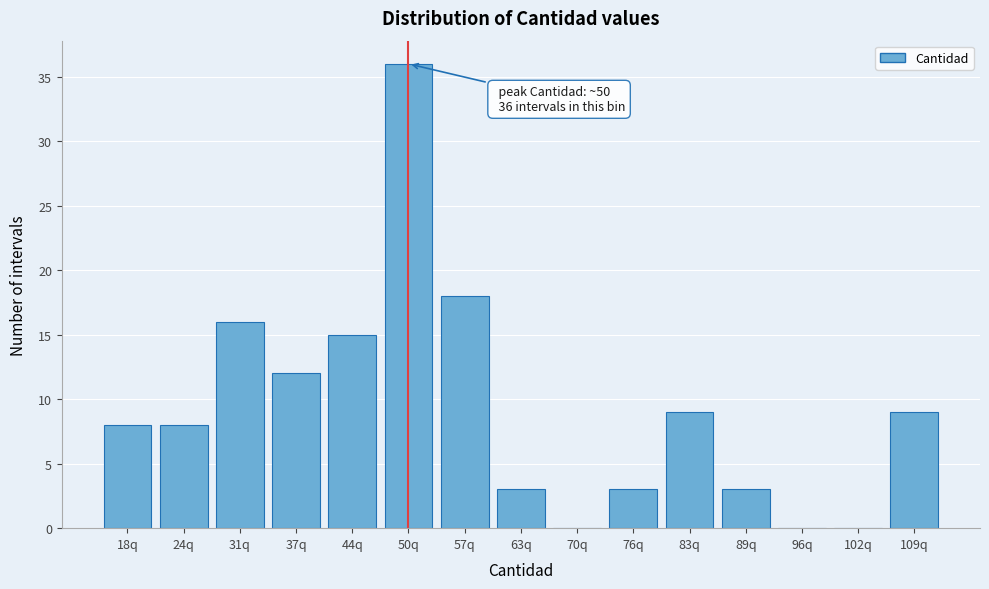

Reading right to left, extract all data points from this chart.

109q=9	102q=0	96q=0	89q=3	83q=9	76q=3	70q=0	63q=3	57q=18	50q=36	44q=15	37q=12	31q=16	24q=8	18q=8